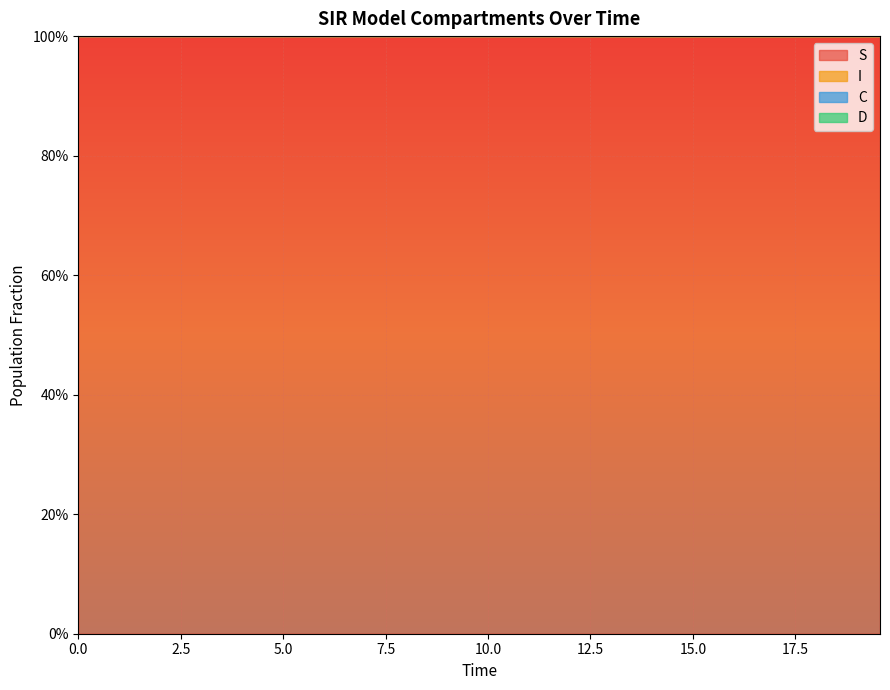

Rank the series at 0 from lowest to highest value.

I, C, D, S